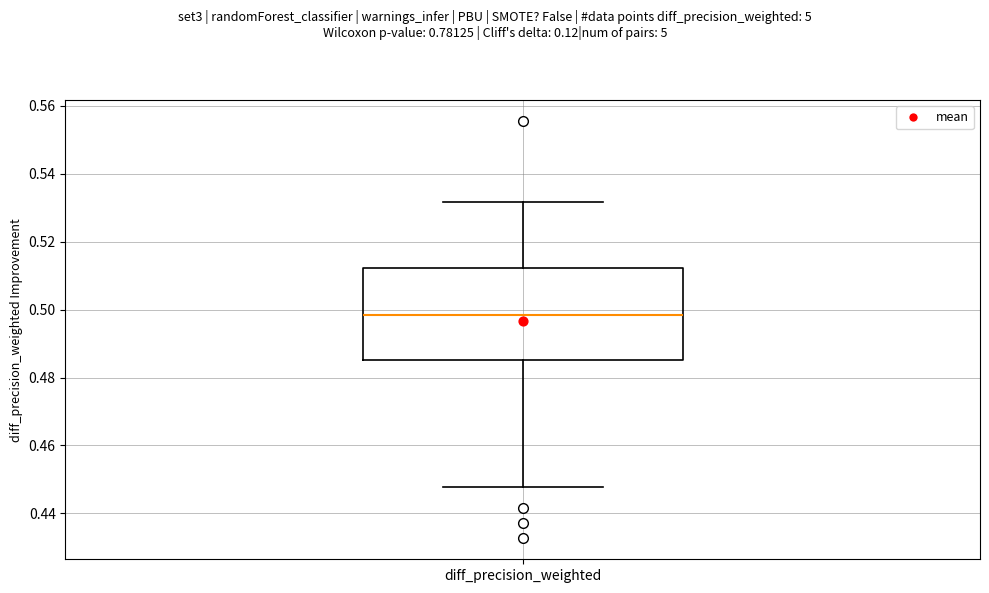

Where does the lower whisker of the box for diff_precision_weighted end on the y-axis? The values are not printed on the chart, so give them approximately, as read against the axis.

0.448